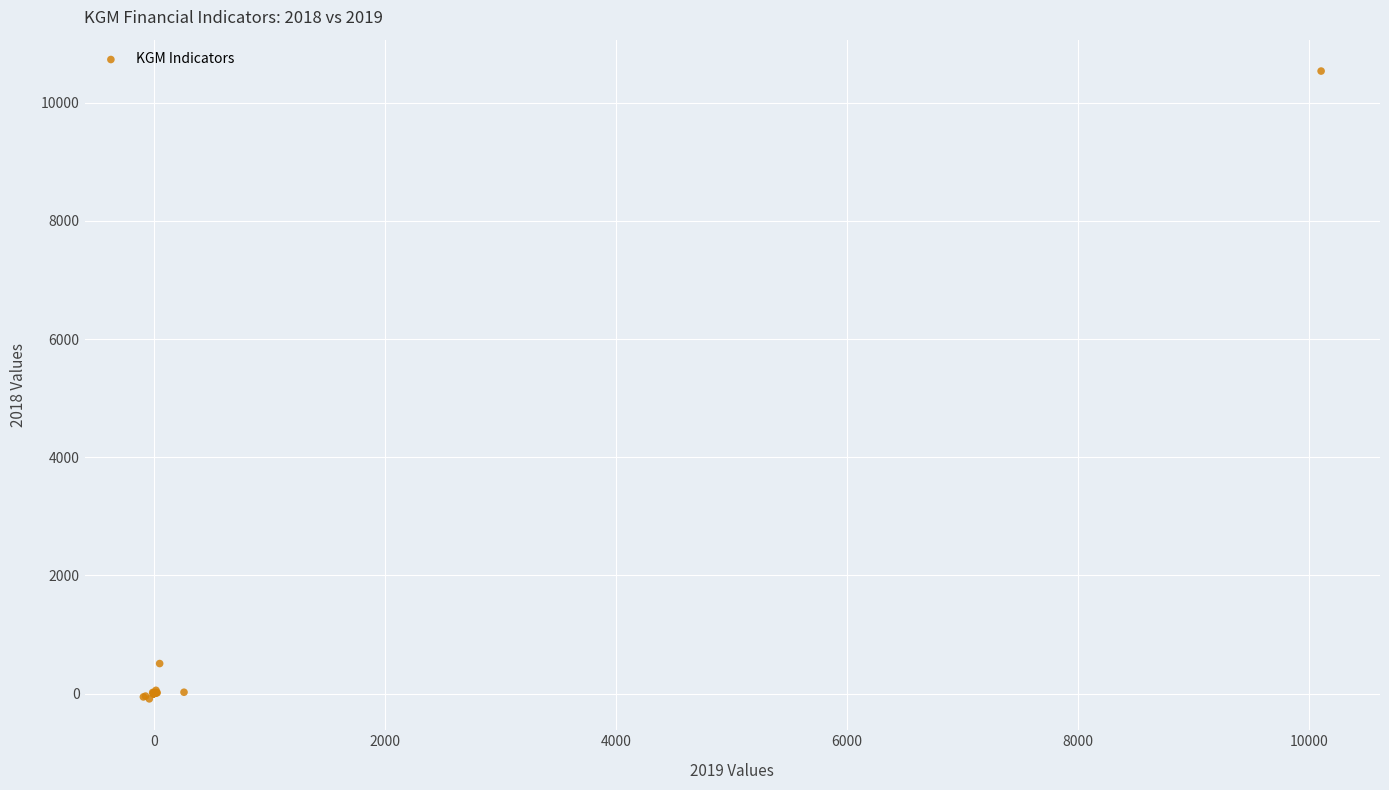

What Y value in the scatter plot is closest to 5223?

507.4